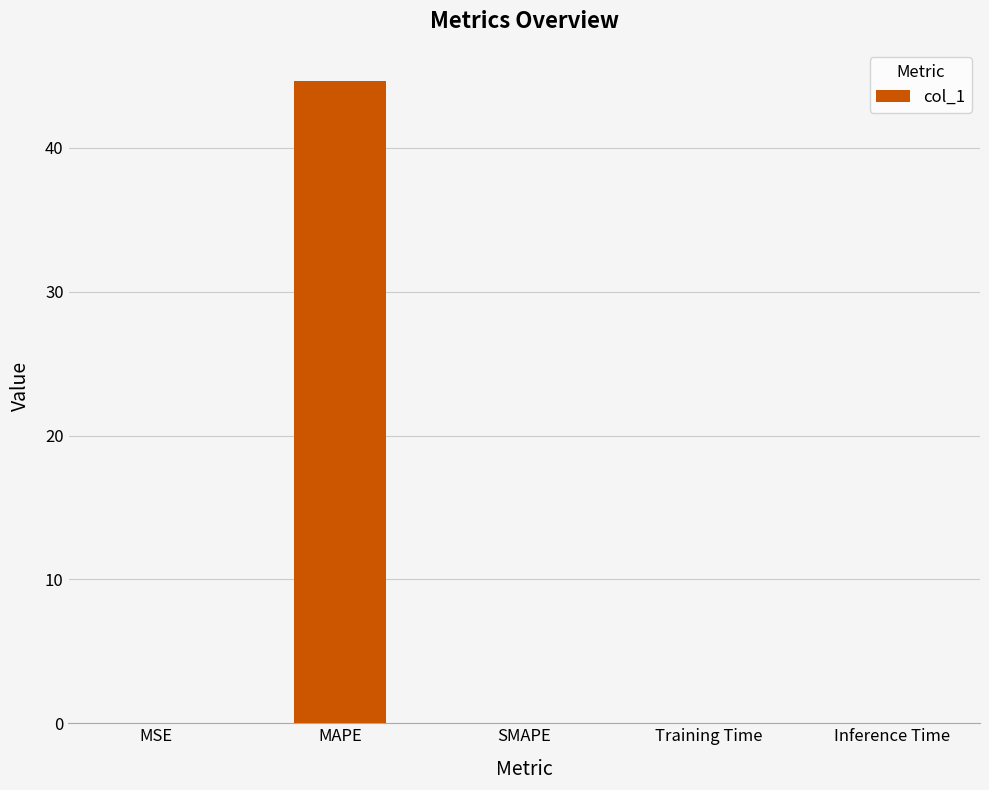

The value at Inference Time is 0.0. True or false?

True